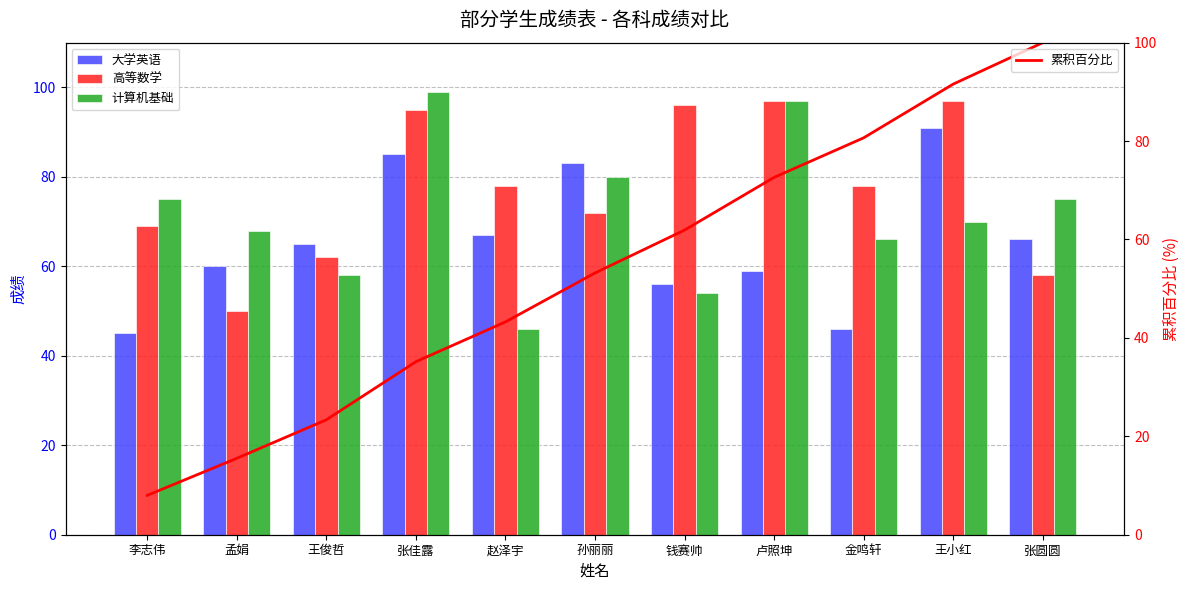

The 计算机基础 series shows 137.5 at 孙丽丽. True or false?

False